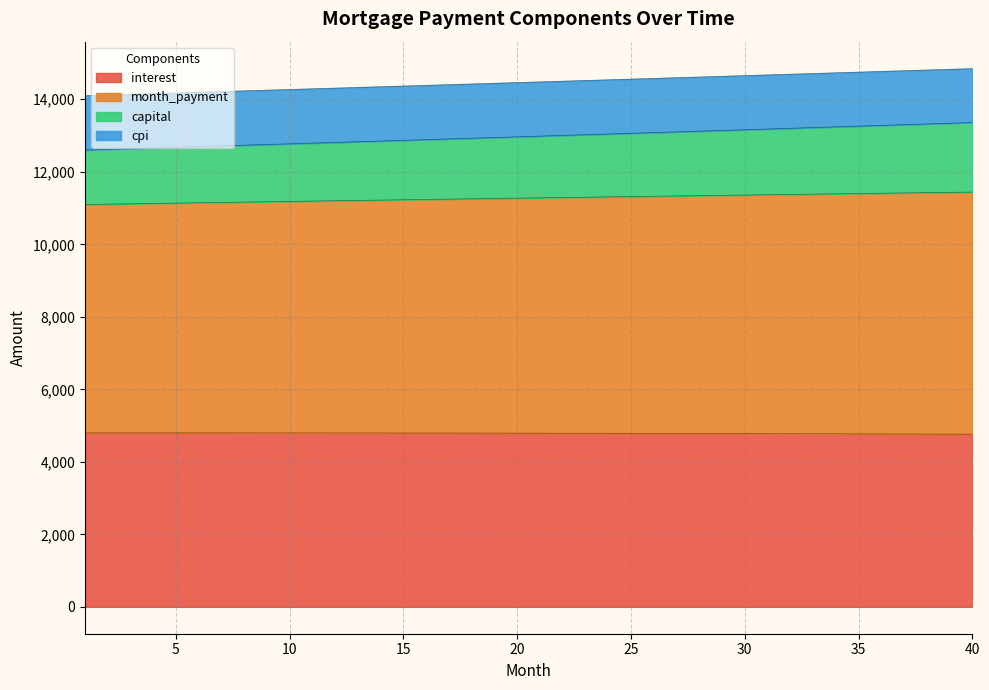

What is the difference between the maximum and minimum values in the interest series?

37.4